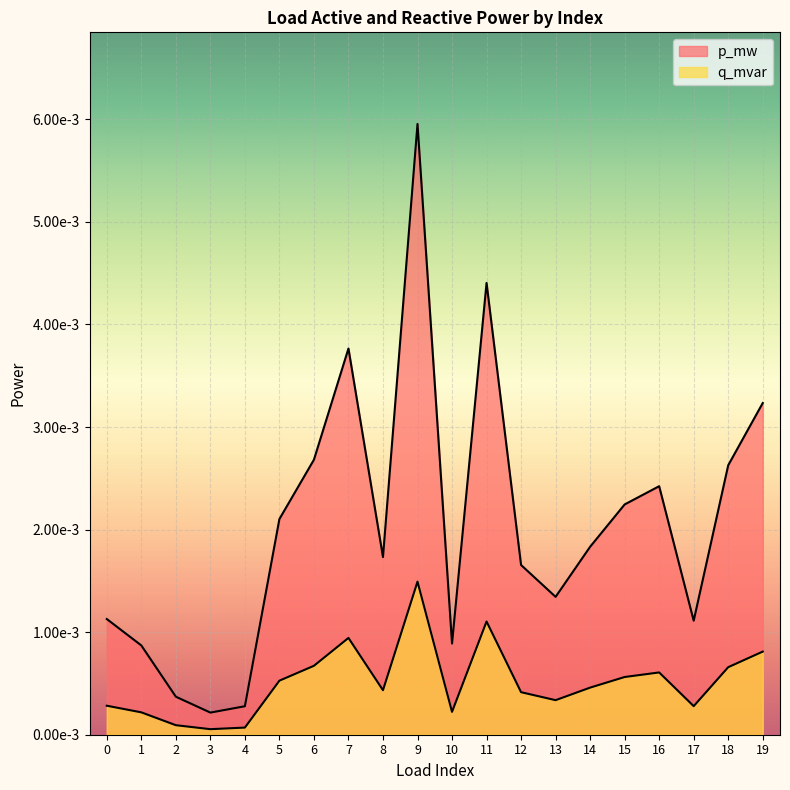

At which category does q_mvar reach its first local peak?

7